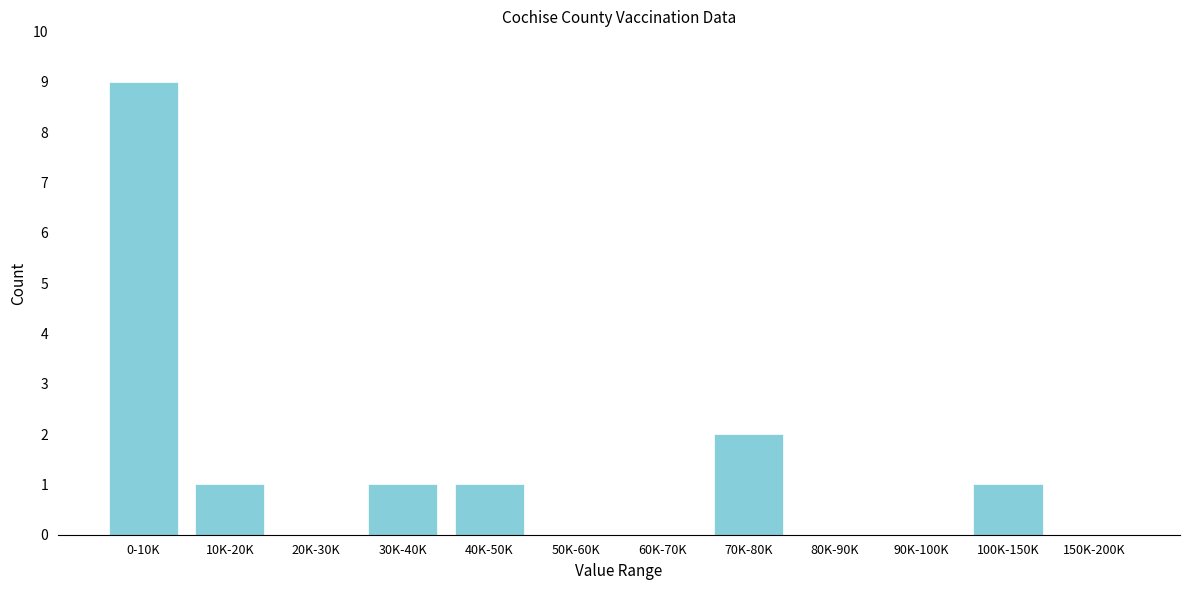

Reading left to right, transcribe all the data shown in this chart.

0-10K=9	10K-20K=1	20K-30K=0	30K-40K=1	40K-50K=1	50K-60K=0	60K-70K=0	70K-80K=2	80K-90K=0	90K-100K=0	100K-150K=1	150K-200K=0